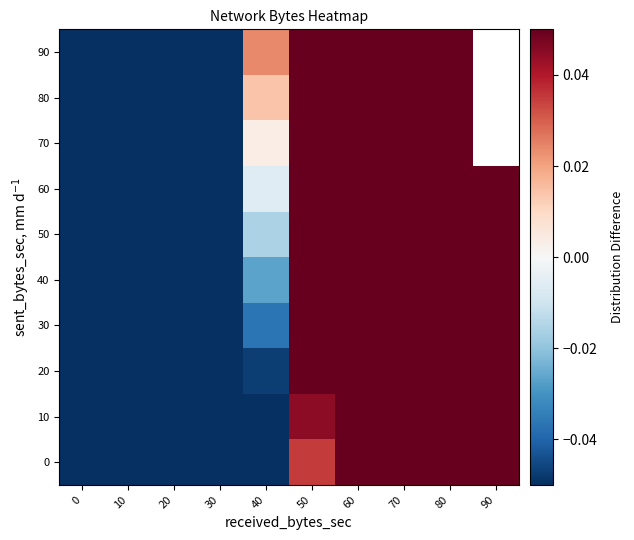

Rank the categories by 50 value from highest to lowest.

90, 80, 70, 60, 50, 40, 30, 20, 10, 0